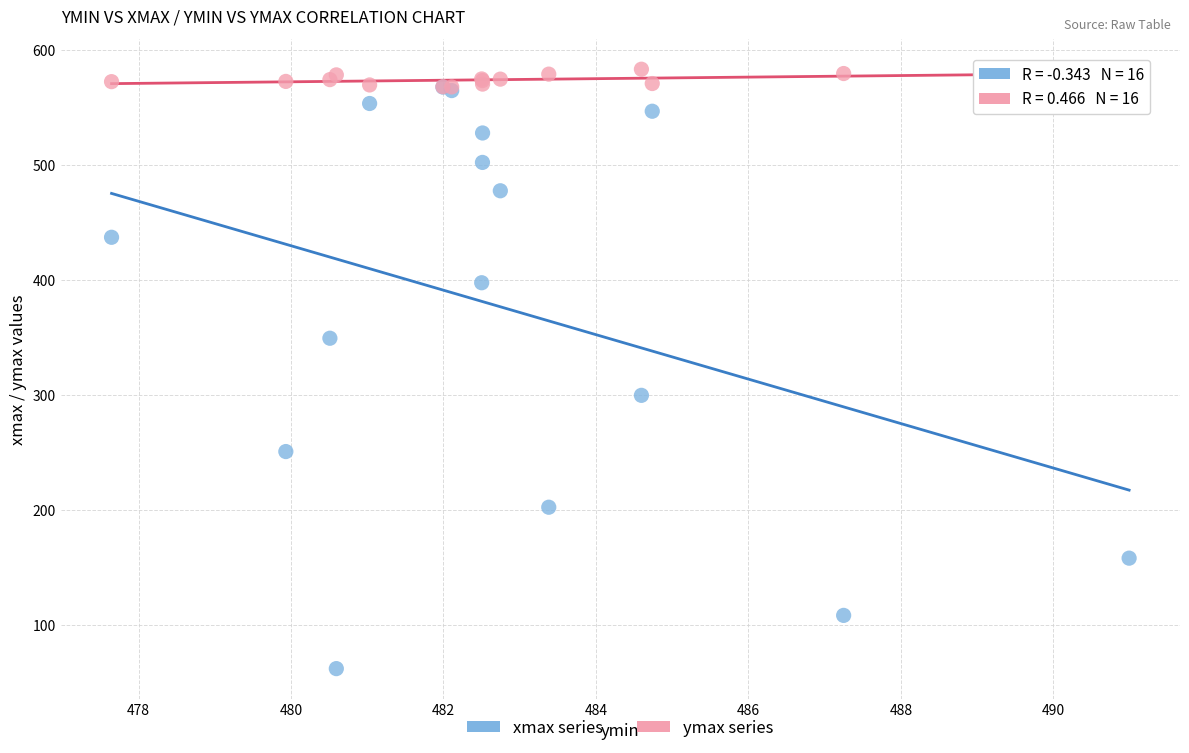

Which series contains the highest Y value?

ymax series